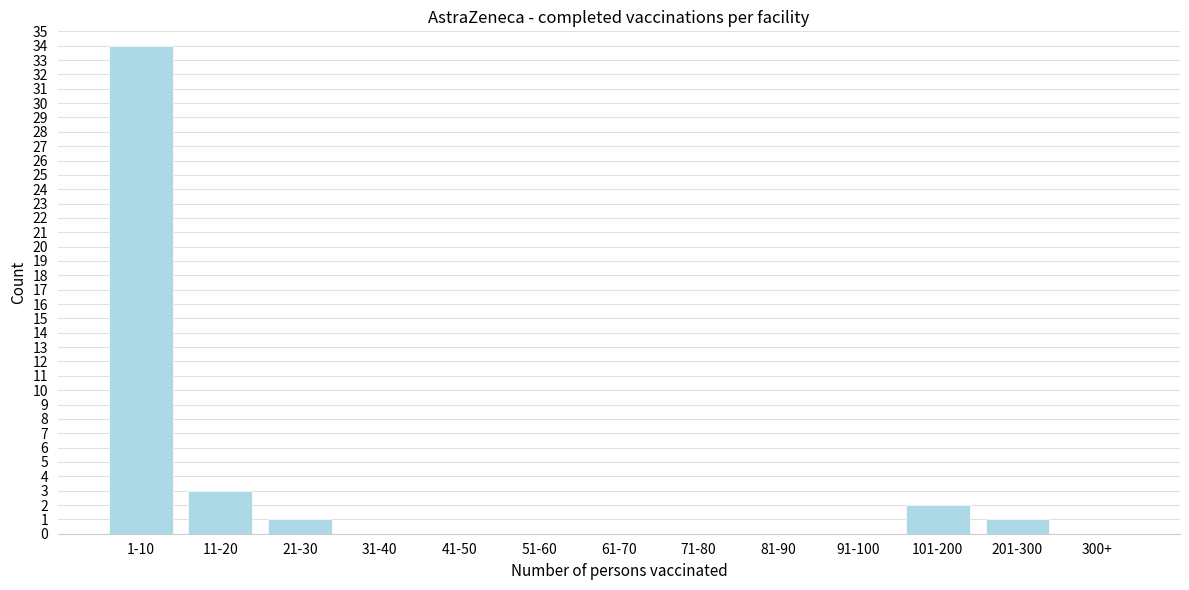

Reading right to left, what are all the values shown in this chart?

300+=0	201-300=1	101-200=2	91-100=0	81-90=0	71-80=0	61-70=0	51-60=0	41-50=0	31-40=0	21-30=1	11-20=3	1-10=34